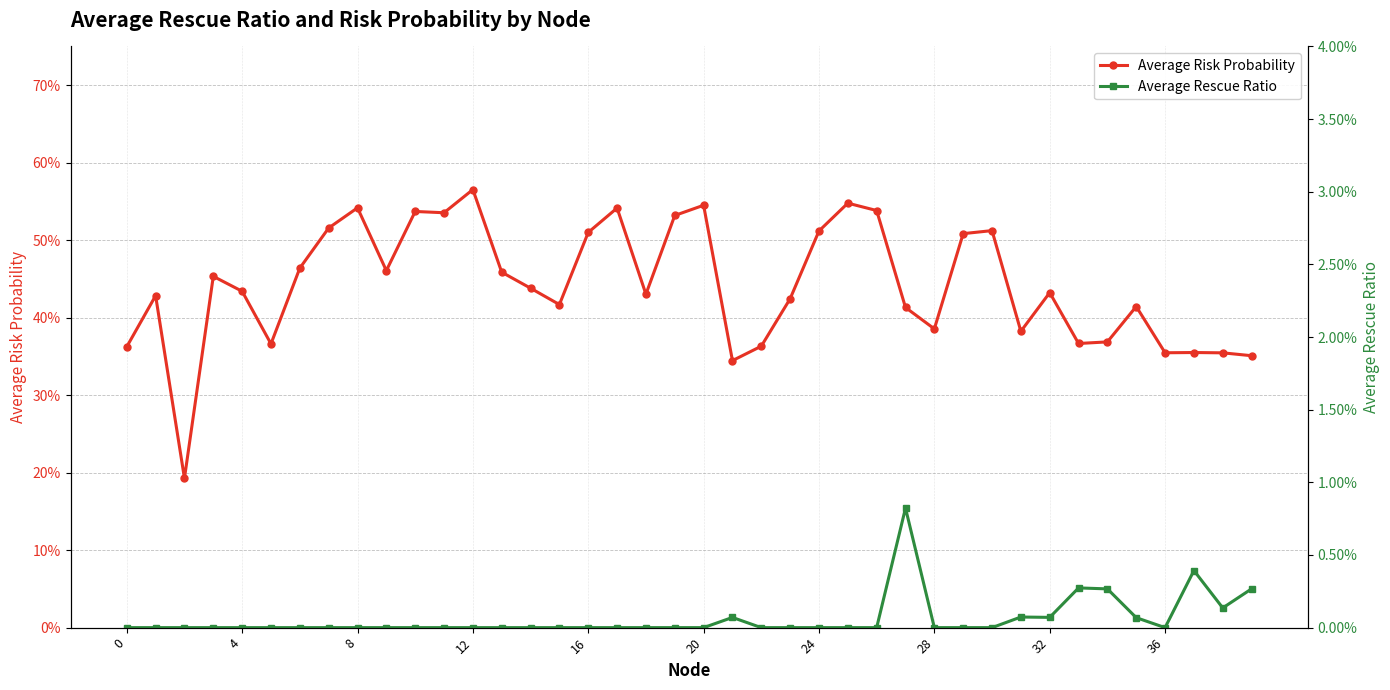

List the series in order of their peak value, lowest first.

Average Rescue Ratio, Average Risk Probability